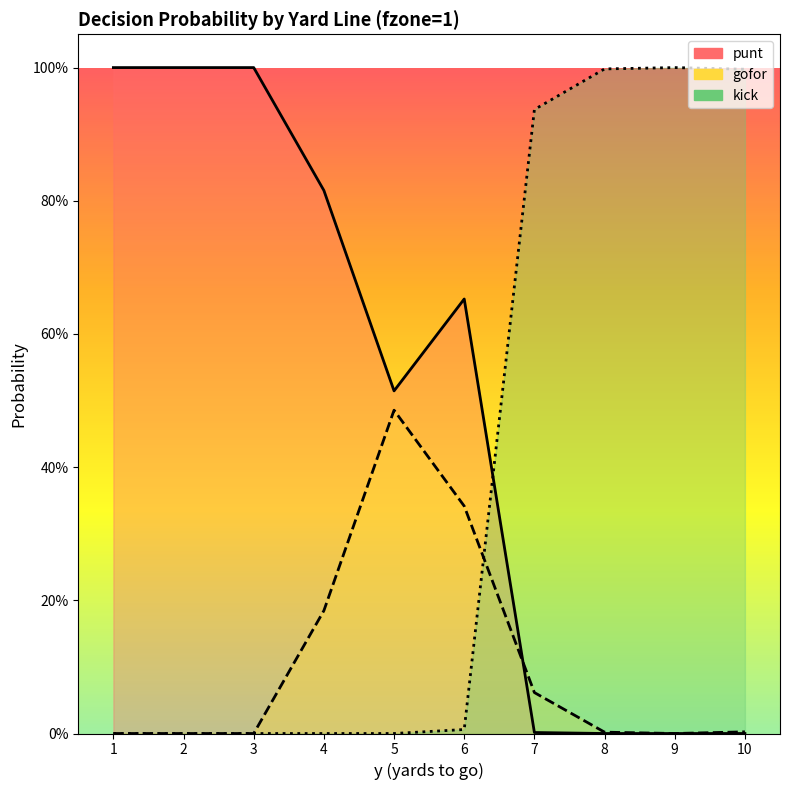

The value of punt at 2 is 1.0. True or false?

True